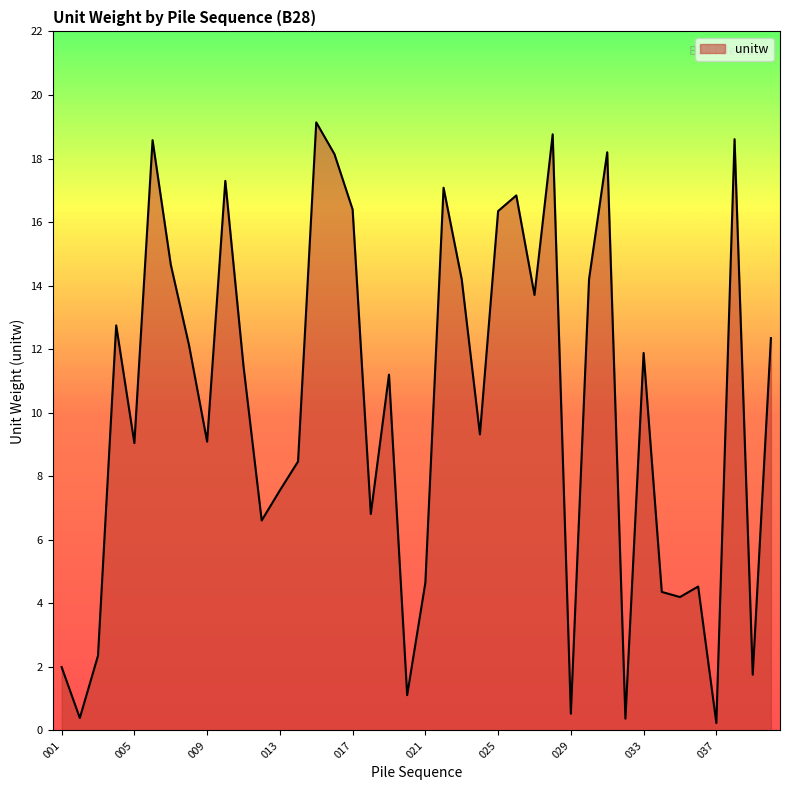

What is the maximum value shown in the chart?

19.1